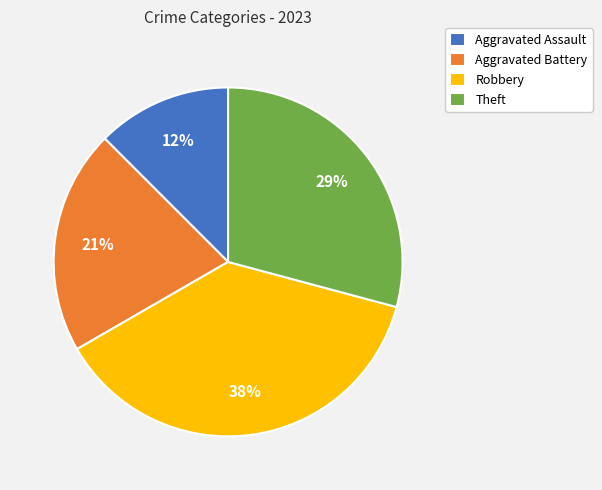

Does any single category account for the majority?

No